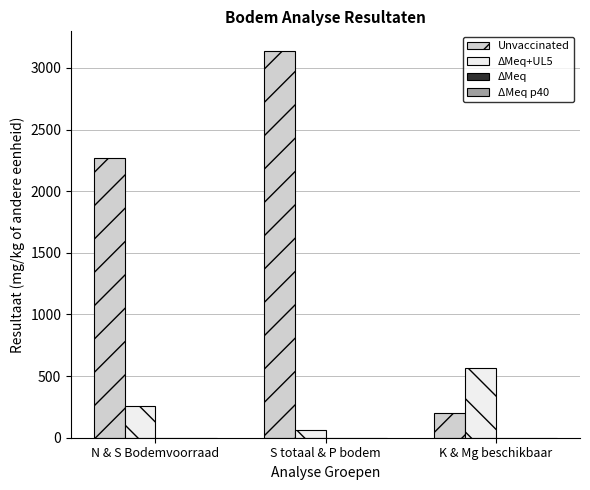

What value does the ΔMeq+UL5 series have at K & Mg beschikbaar?

564.0